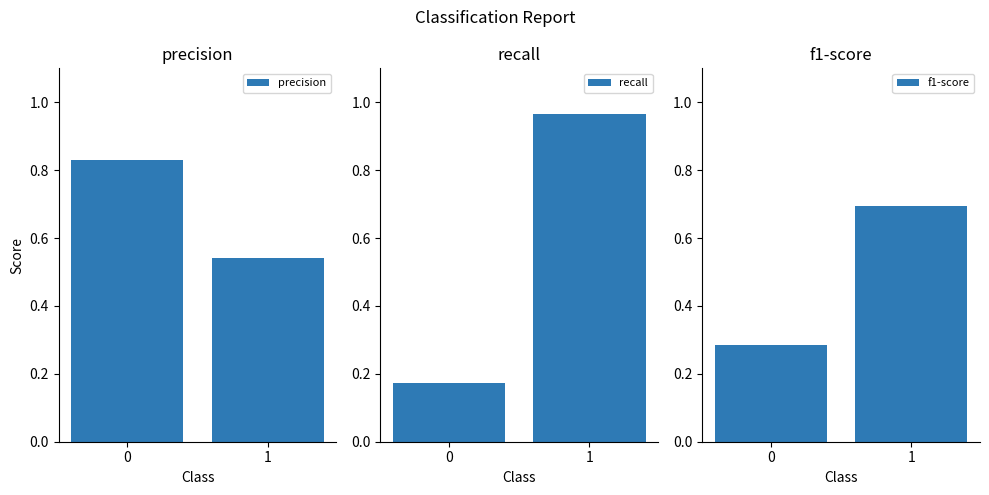

What is the difference between the maximum and minimum values in the precision series?

0.3